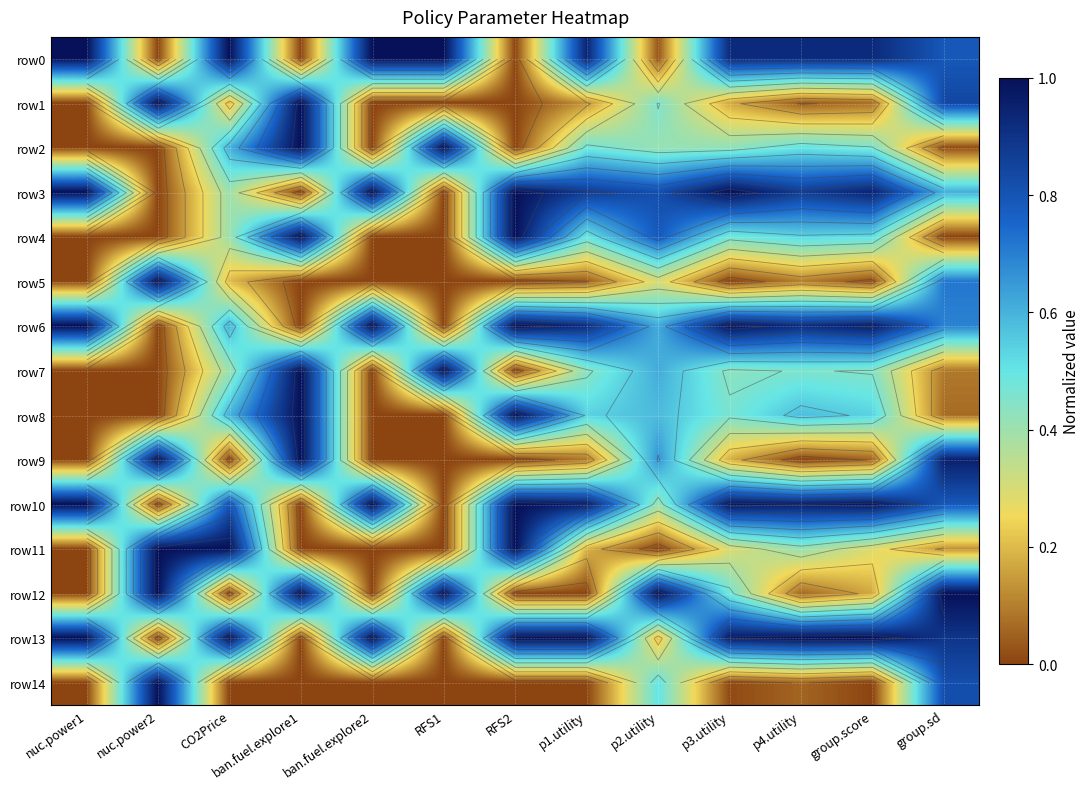

Rank the series by their maximum value, from highest to lowest.

row0, row1, row2, row3, row4, row5, row6, row7, row8, row9, row10, row11, row12, row13, row14